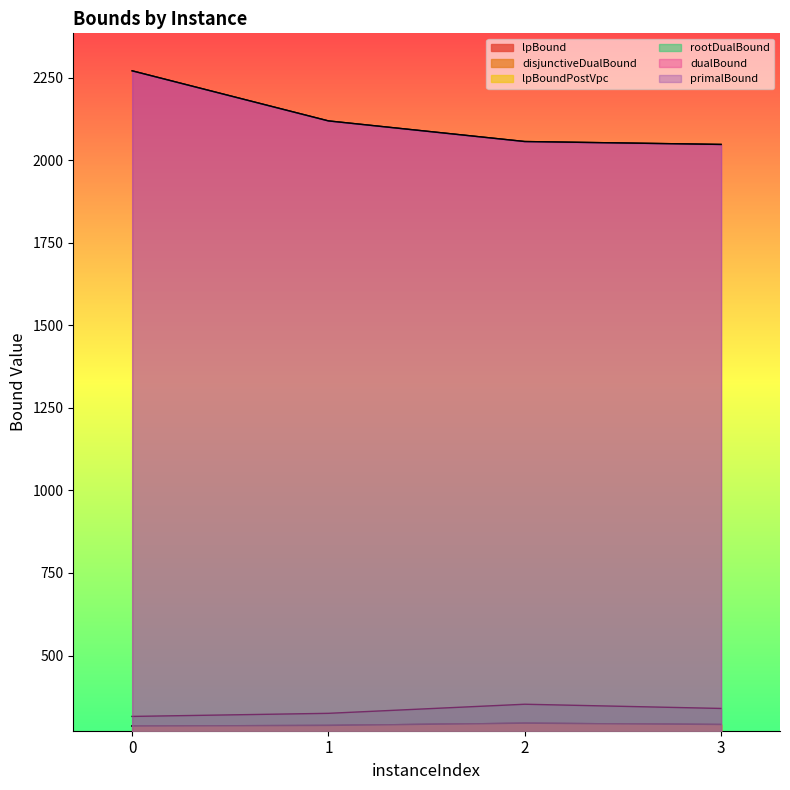

Reading right to left, extract all data points from this chart.

lpBound: 3=291.0	2=294.9	1=288.2	0=286.5
disjunctiveDualBound: 3=291.0	2=294.9	1=288.2	0=286.5
lpBoundPostVpc: 3=291.0	2=294.9	1=288.2	0=286.5
rootDualBound: 3=339.7	2=352.4	1=324.9	0=315.5
dualBound: 3=2047.9	2=2056.7	1=2119.1	0=2270.8
primalBound: 3=2047.9	2=2056.7	1=2119.1	0=2270.8